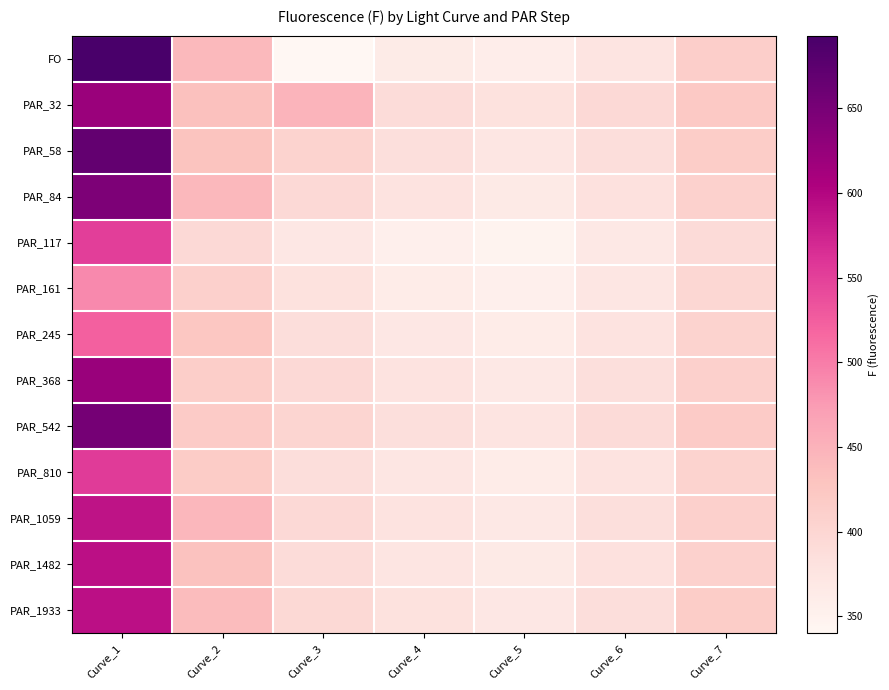

How many series are shown in this chart?

13